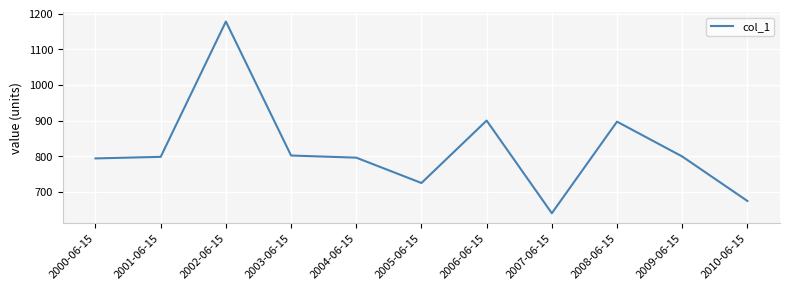

What is the difference between the values at 2005-06-15 and 2004-06-15?

71.1